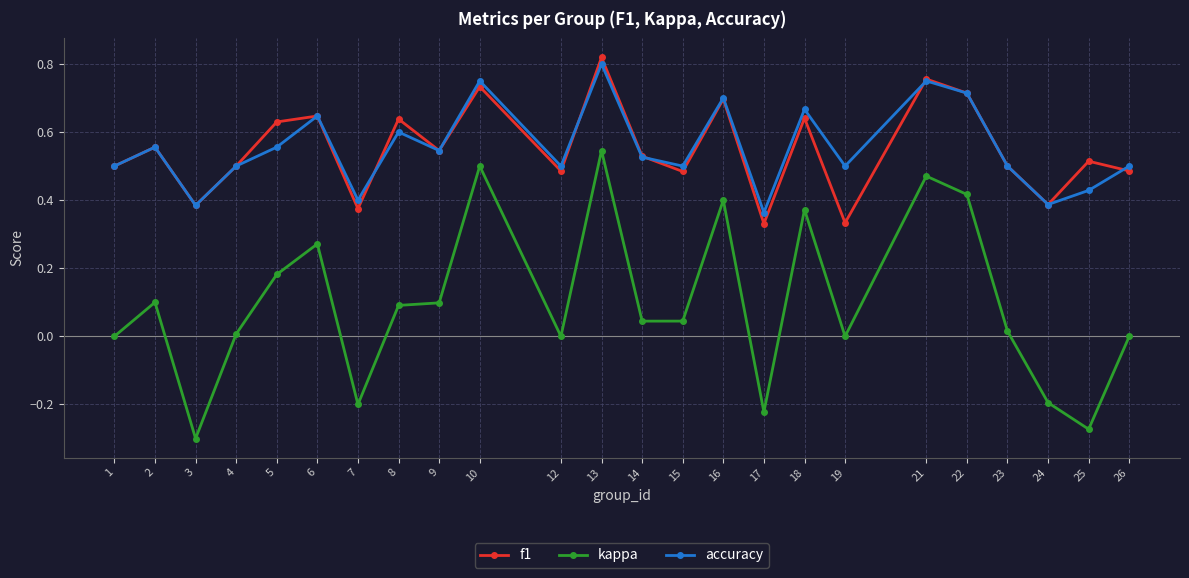

Is the value of kappa at 16 greater than the value of f1 at 13?

No